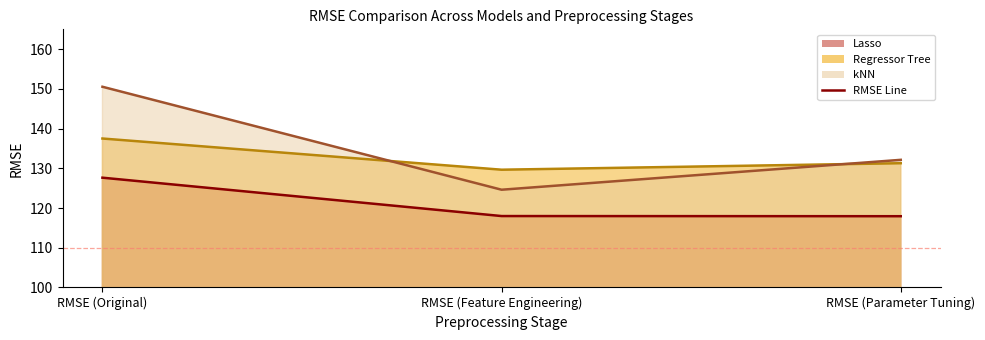

What is the minimum value shown in the chart?

117.9